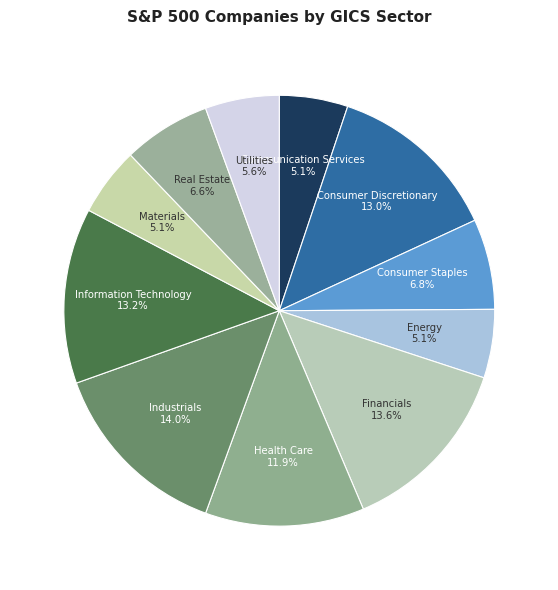

Count the number of slices in the pie.

11